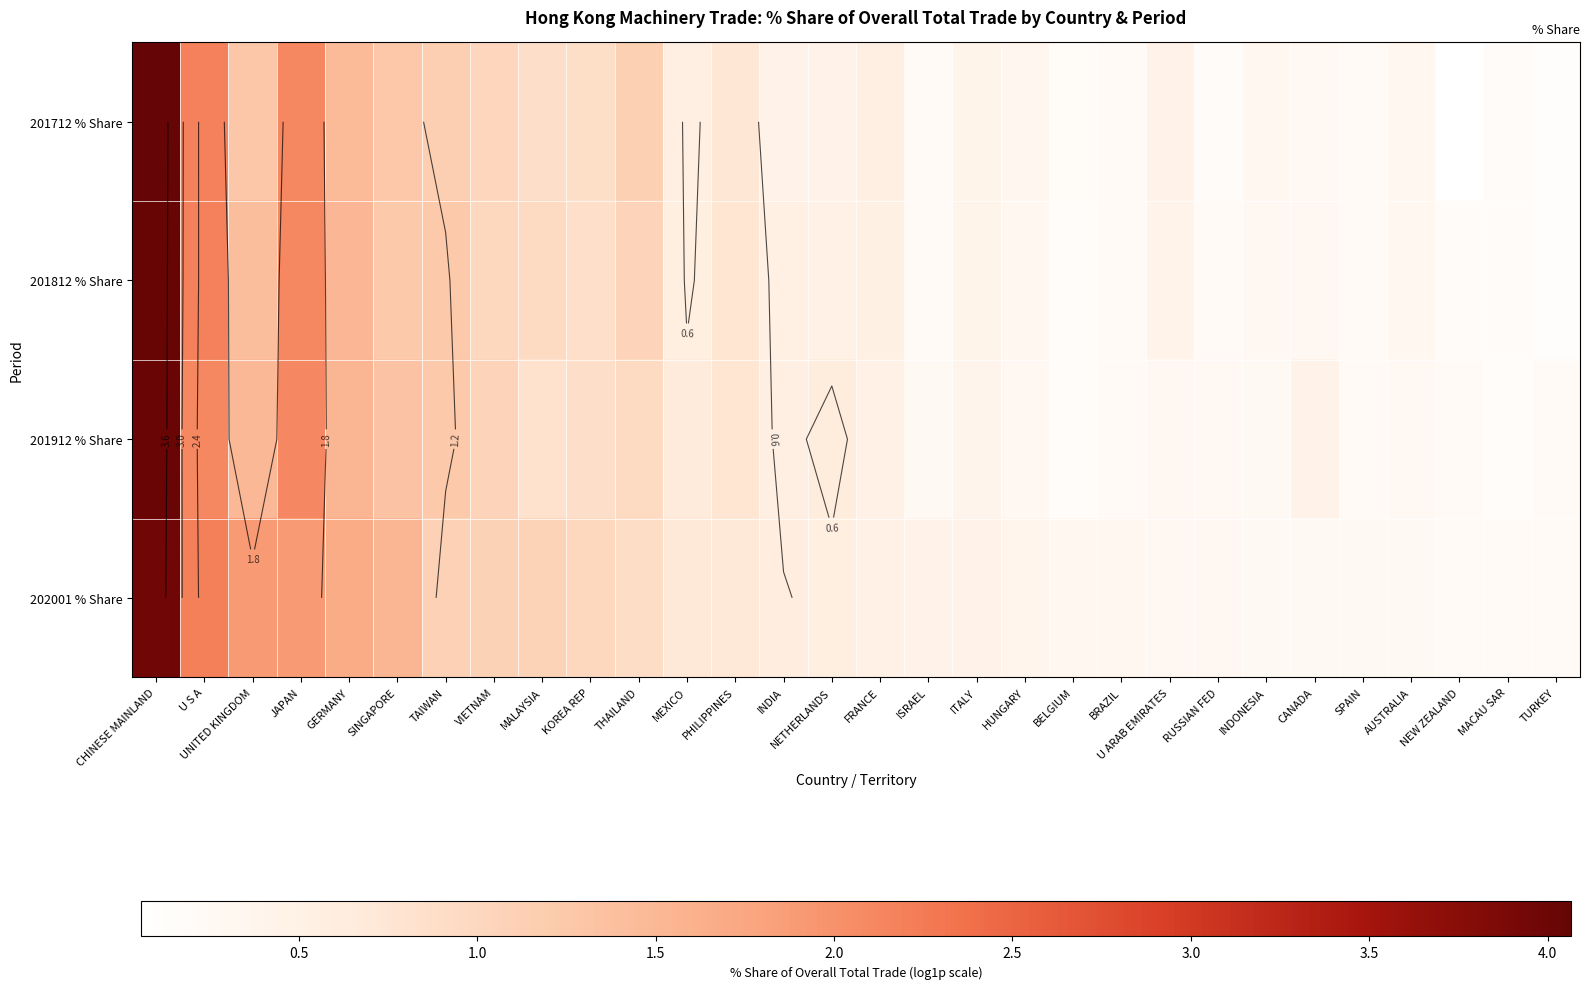

What is the minimum value for 202001 % Share?

0.2